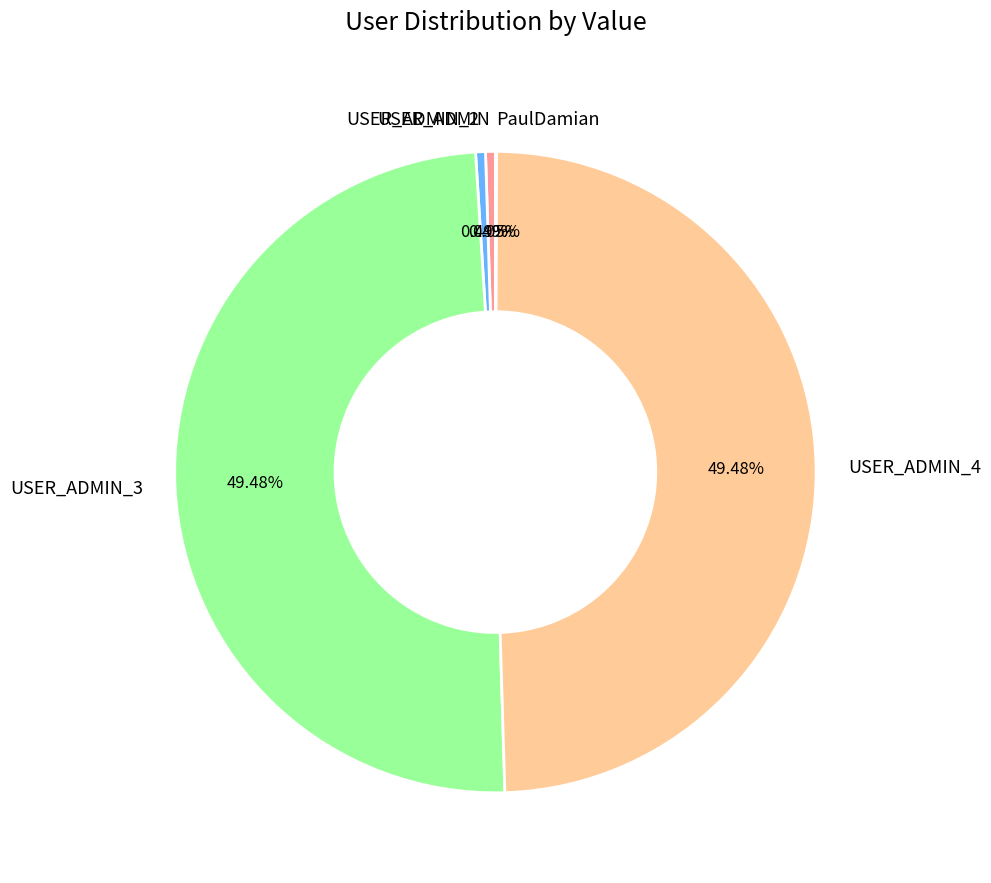

Is there a majority slice in this chart?

No